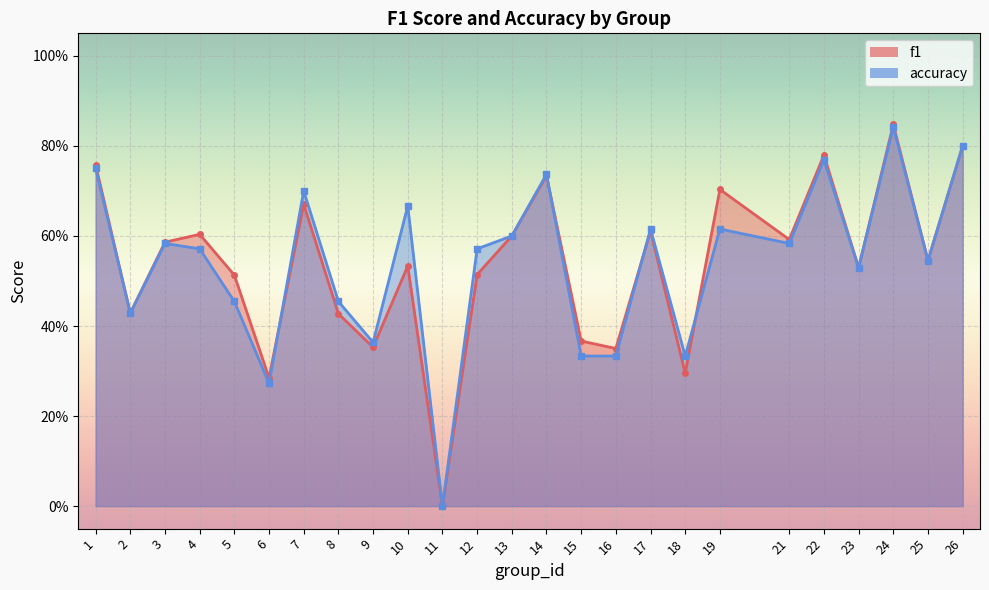

True or false: f1 has a value of 0.8 at 24.

True